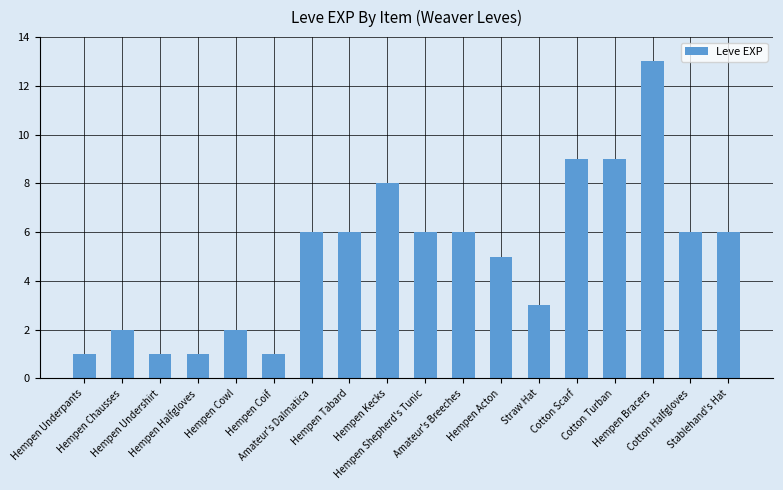

Reading left to right, extract all data points from this chart.

Hempen Underpants=1	Hempen Chausses=2	Hempen Undershirt=1	Hempen Halfgloves=1	Hempen Cowl=2	Hempen Coif=1	Amateur's Dalmatica=6	Hempen Tabard=6	Hempen Kecks=8	Hempen Shepherd's Tunic=6	Amateur's Breeches=6	Hempen Acton=5	Straw Hat=3	Cotton Scarf=9	Cotton Turban=9	Hempen Bracers=13	Cotton Halfgloves=6	Stablehand's Hat=6